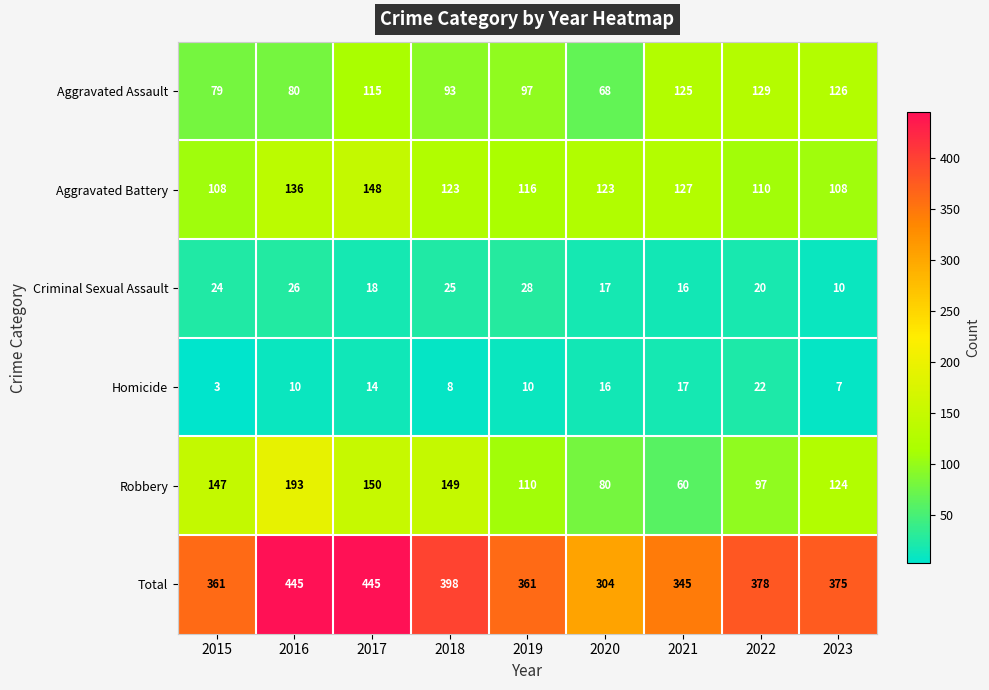

Is the value of Robbery at 2017 greater than the value of Aggravated Assault at 2023?

Yes